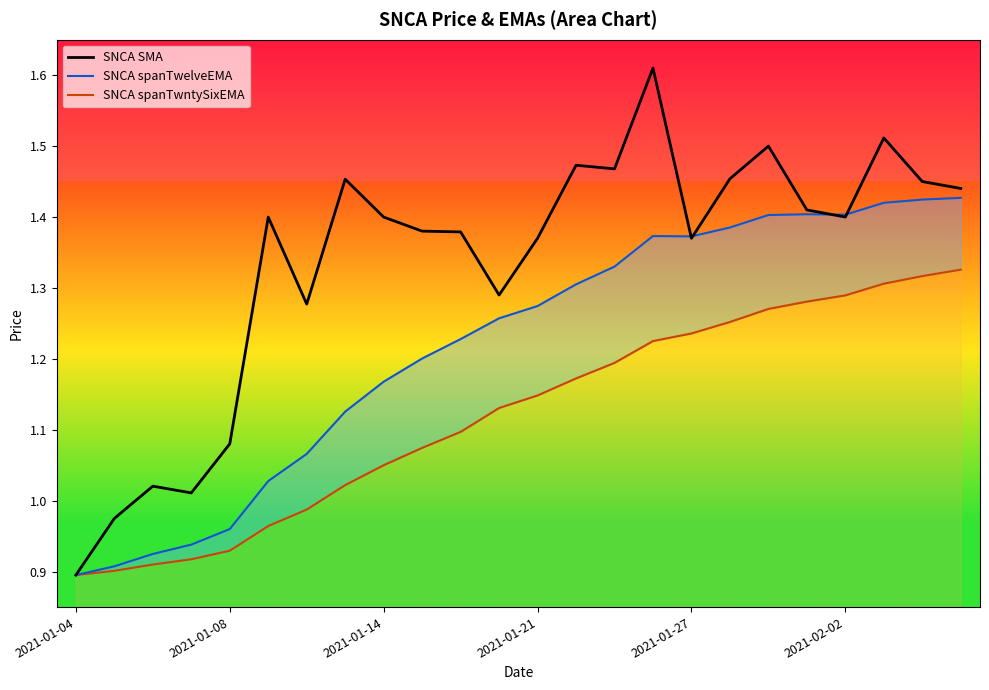

The value of SNCA SMA at 2021-01-27 is 0.4. True or false?

False